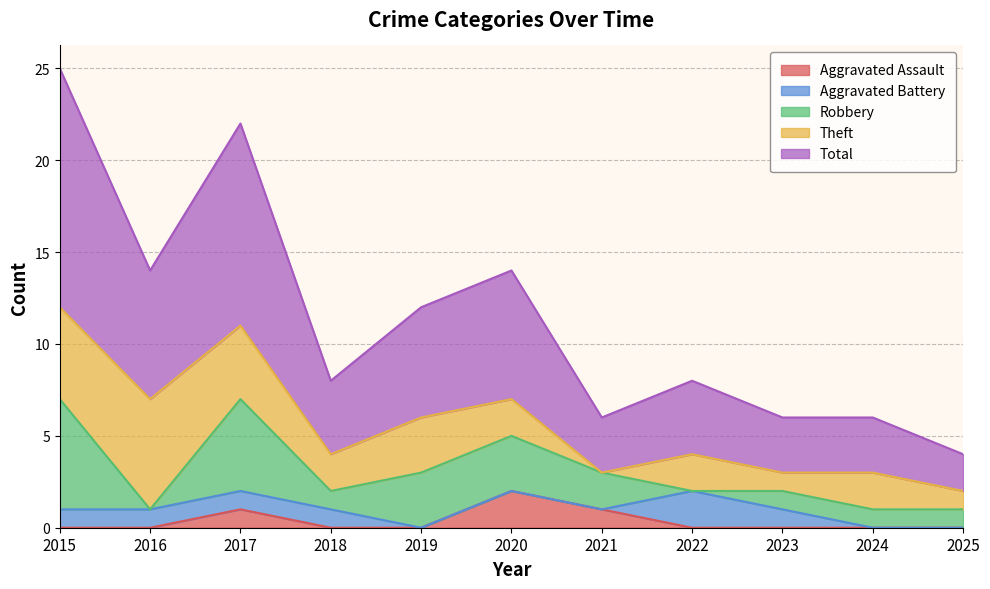

Rank the series by their maximum value, from highest to lowest.

Total, Robbery, Theft, Aggravated Assault, Aggravated Battery